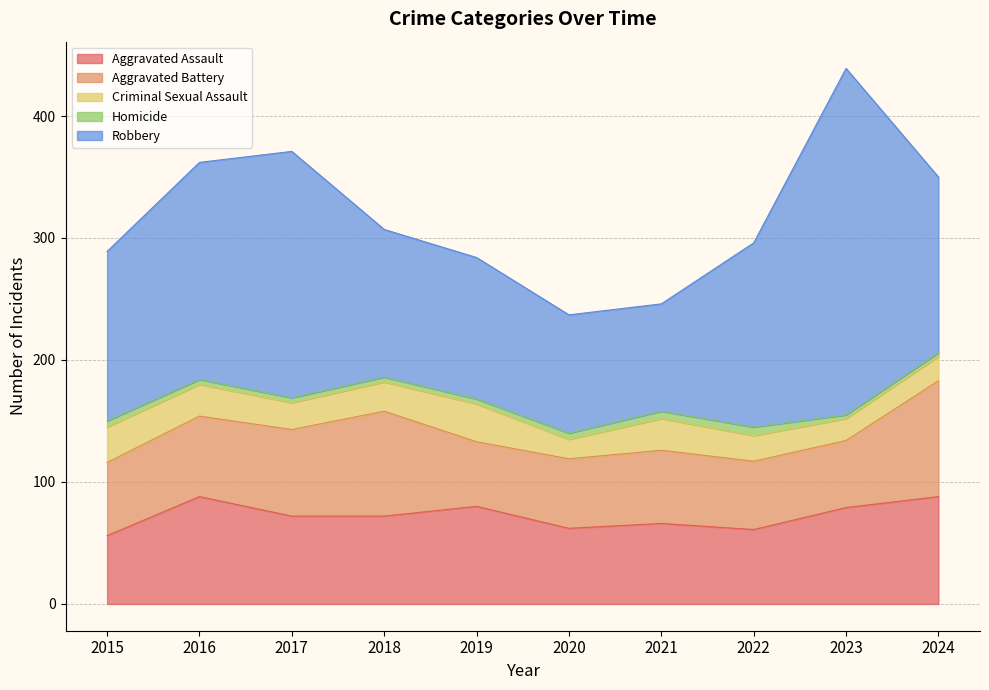

True or false: Robbery has more than 0 interior local peaks.

True